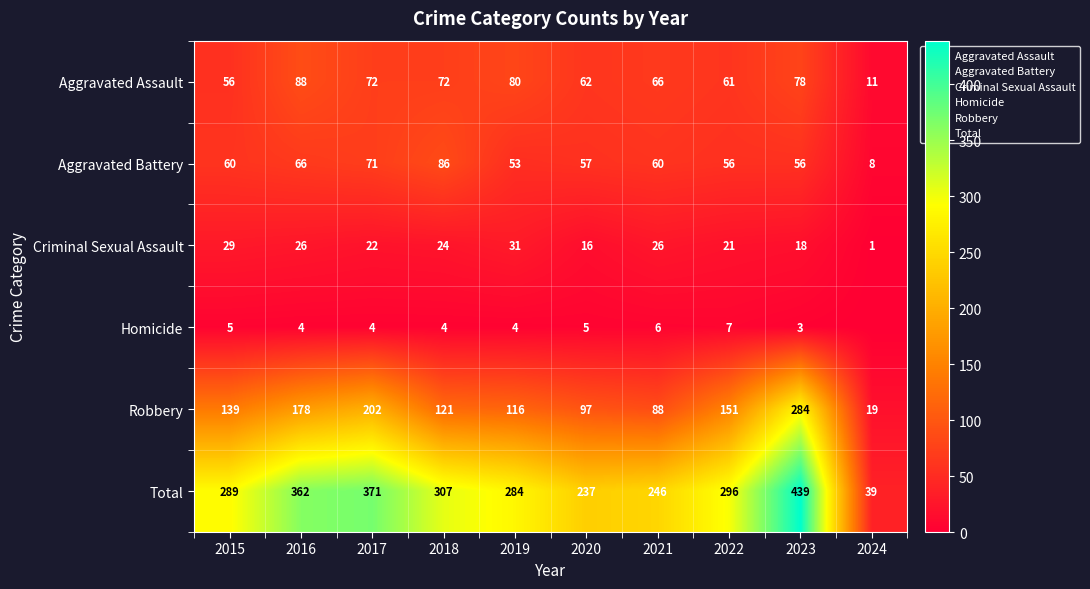

At how many categories does at least one series exceed 200?

9